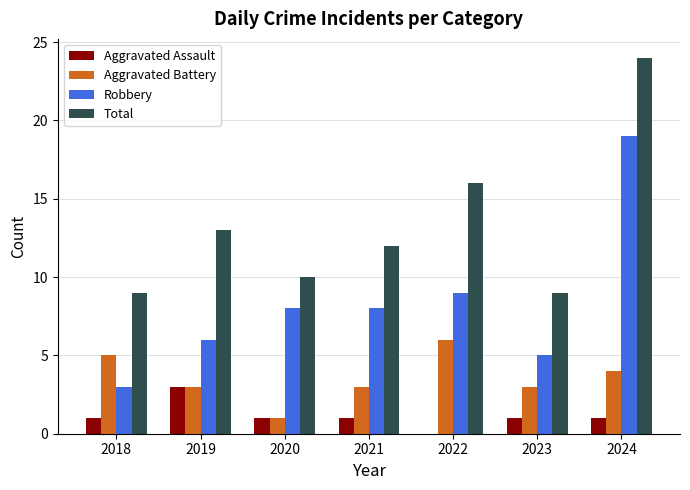

Count the number of categories in the chart.

7